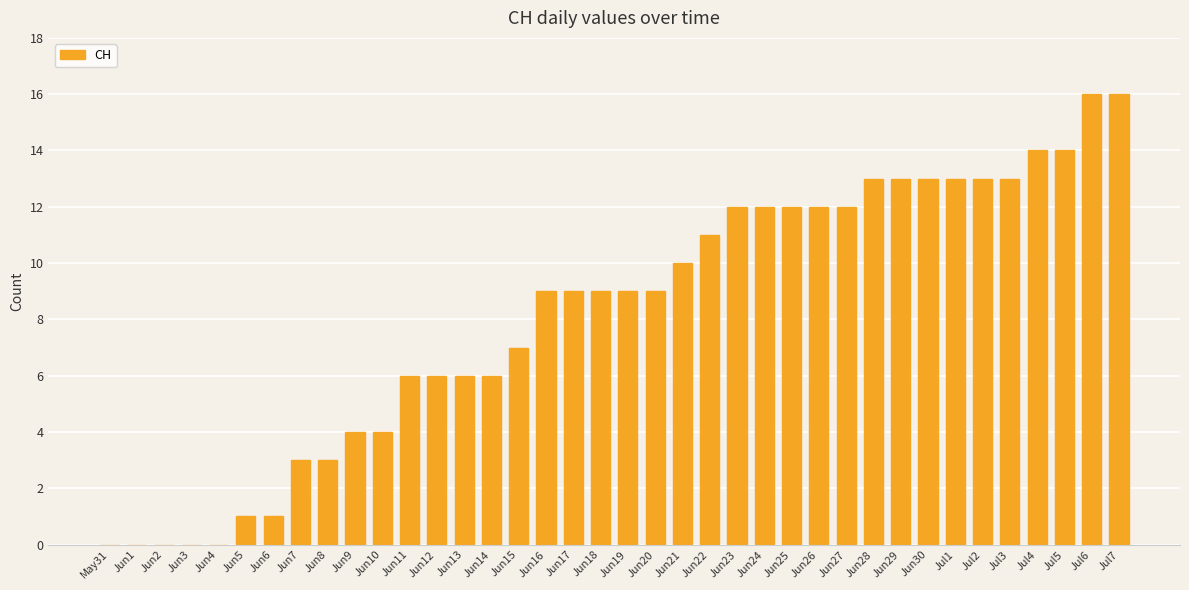

What is the sum of all values?

311